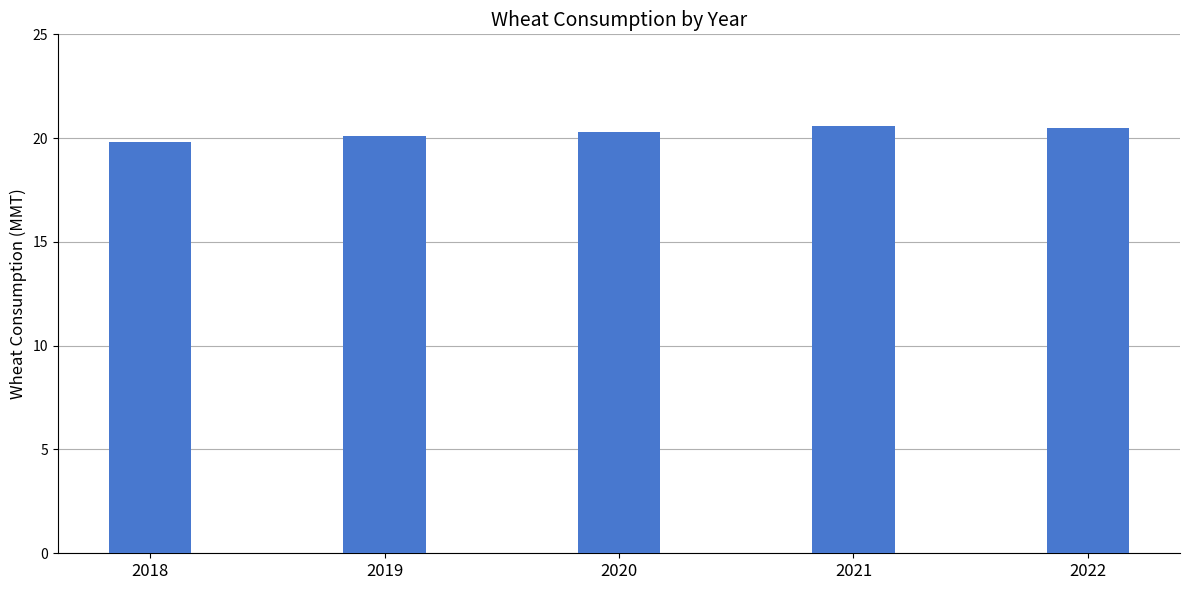

Reading left to right, extract all data points from this chart.

19.8	20.1	20.3	20.6	20.5